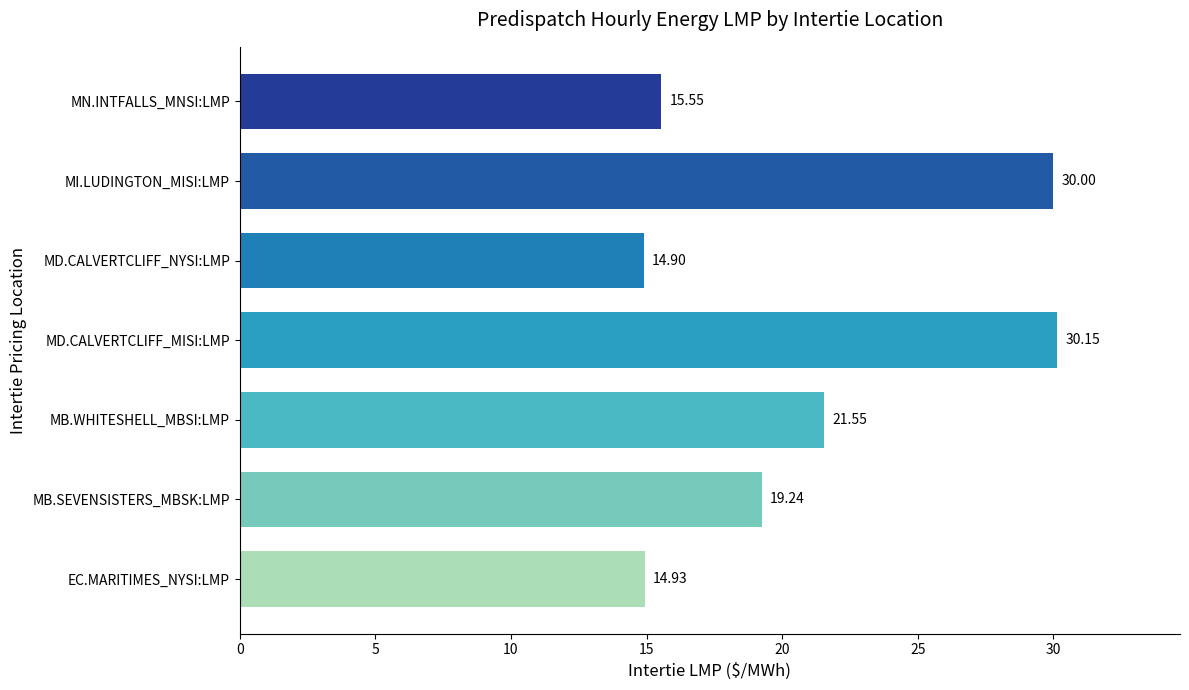

At which category does the chart reach its minimum across all series?

MD.CALVERTCLIFF_NYSI:LMP